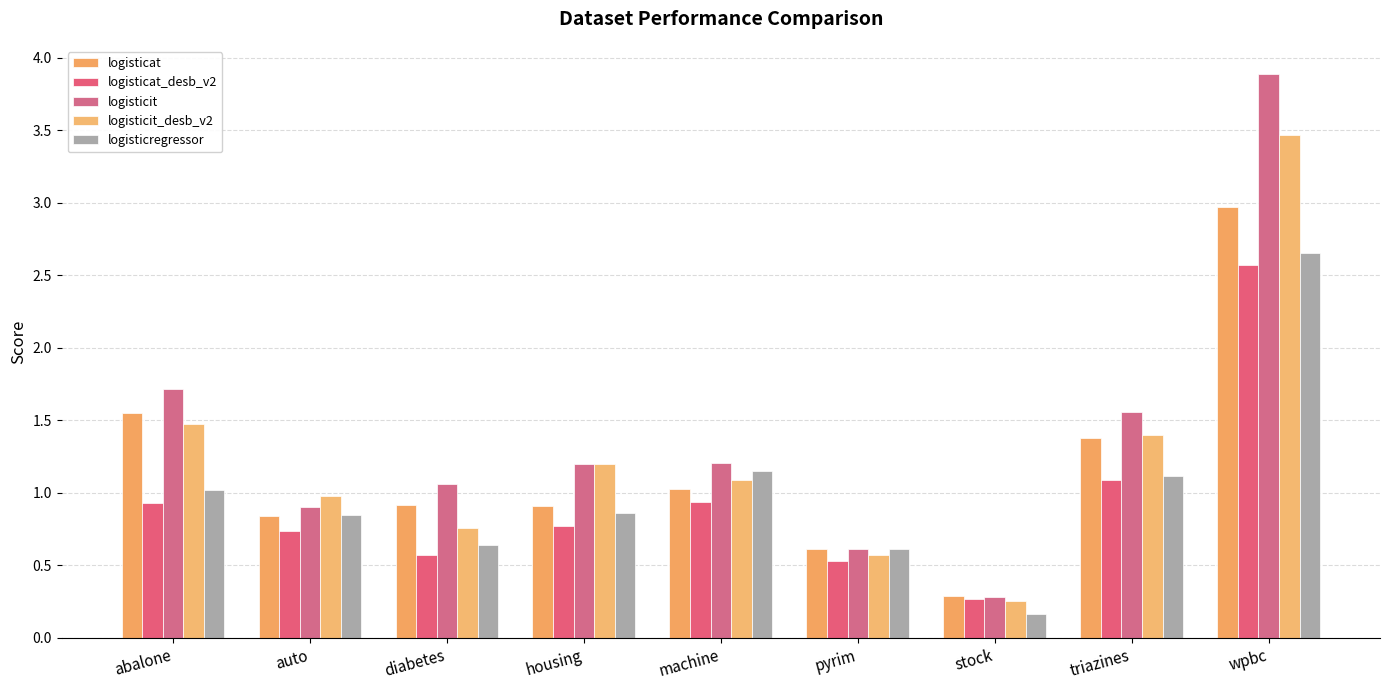

Which category has the highest value across all series?

wpbc